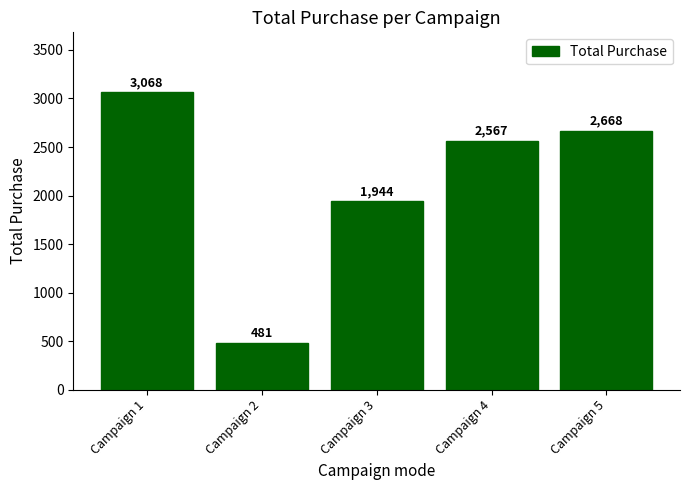

The value at Campaign 4 is 4005. True or false?

False